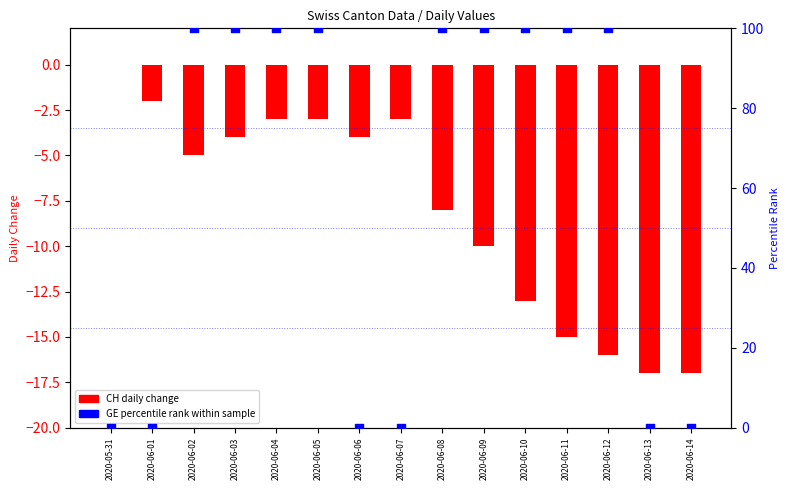

Which series reaches the maximum Y coordinate?

GE (percentile rank)